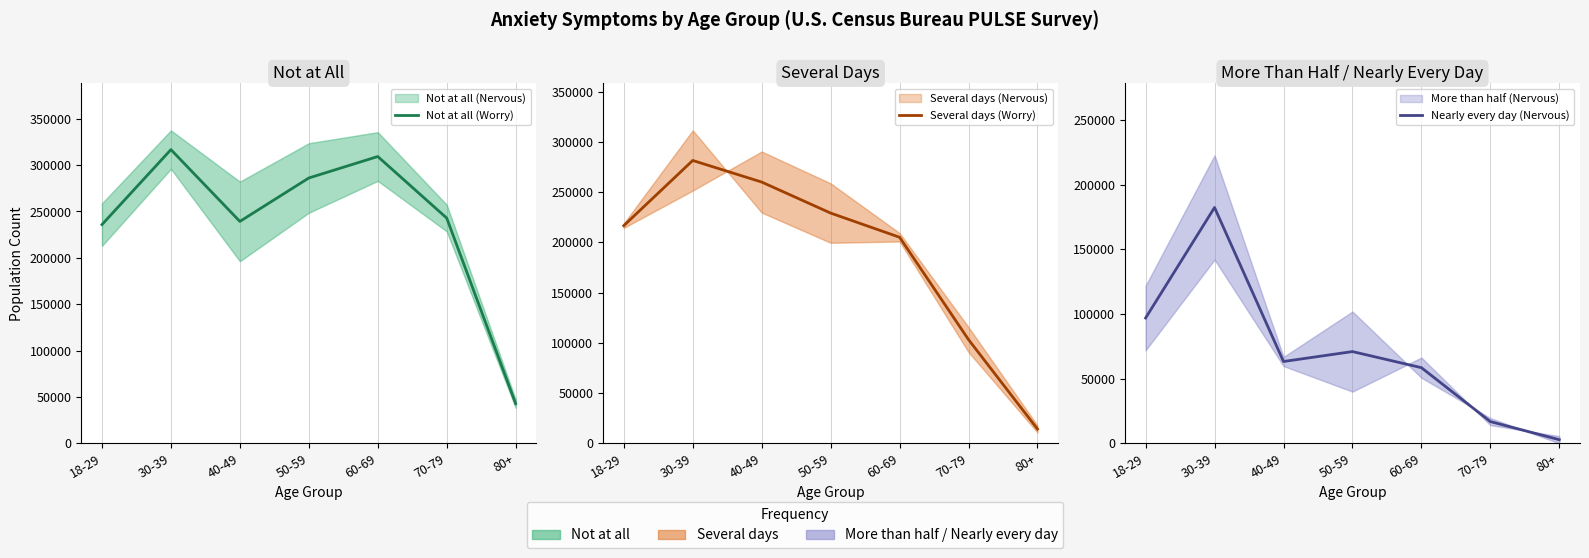

What is the value of the Several days (Worry) point at the 6th from the left?

103116.5